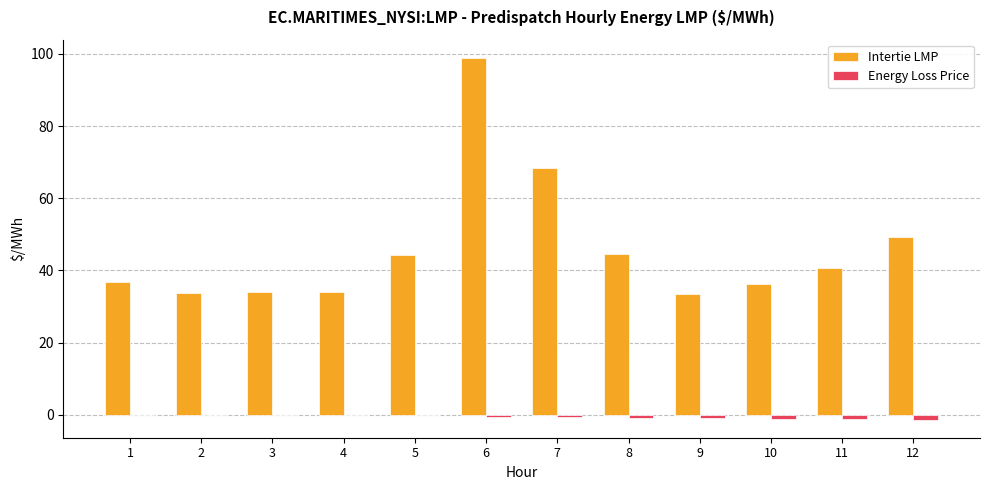

What value does the Energy Loss Price series have at 12?

-1.3